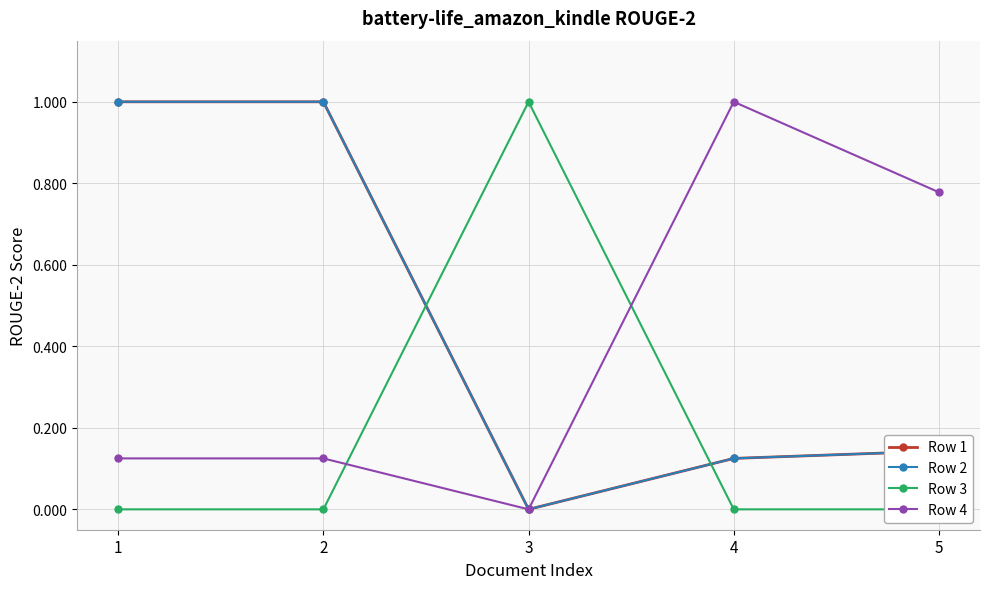

Between 1 and 3, which series saw the biggest shift?

Row 1